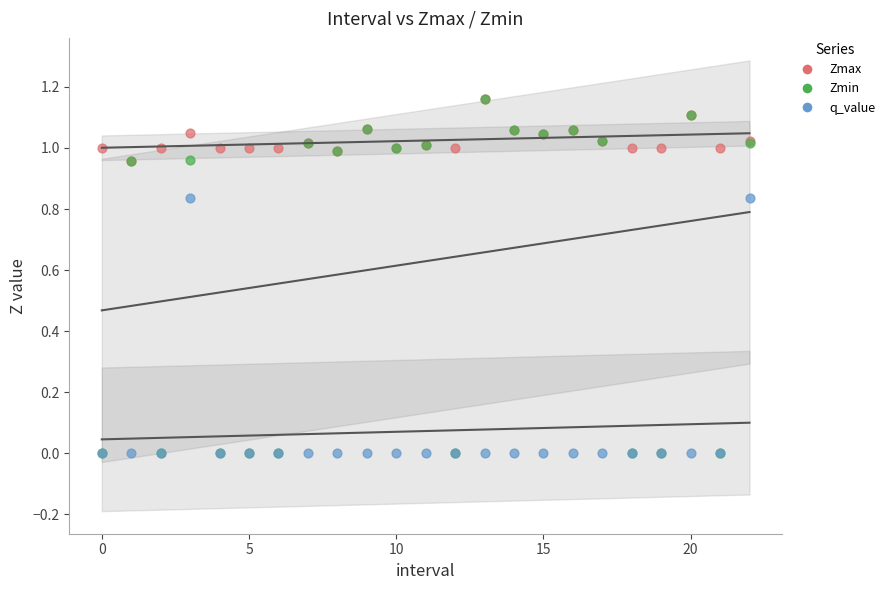

Which series has the largest Y range (max minus min)?

Zmin